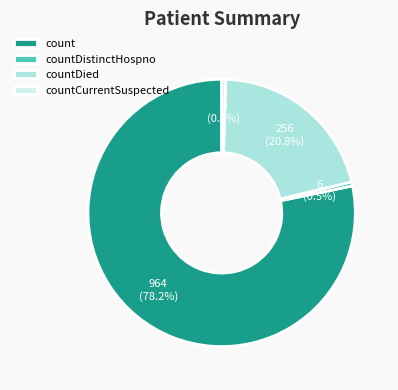

Does count account for over 50% of the chart?

Yes